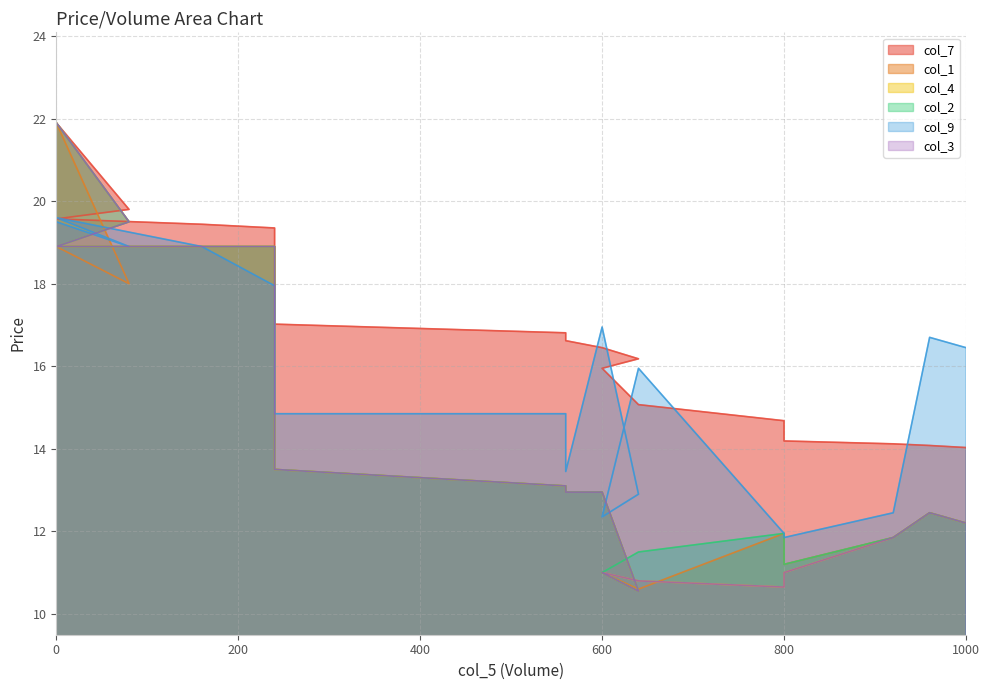

Reading left to right, what are all the values shown in this chart?

col_7: 21.9	19.8	19.6	19.4	19.4	18.8	17.6	17.4	17.0	16.8	16.6	16.4	16.2	15.9	15.1	14.7	14.2	14.1	14.1	14.0
col_1: 21.9	18.0	18.9	18.9	18.9	16.9	16.8	14.9	13.5	13.1	12.9	12.9	10.6	11.0	10.6	11.9	11.2	11.8	12.4	12.2
col_4: 21.9	19.5	18.9	18.9	18.9	16.9	16.5	14.9	13.5	13.1	12.9	12.9	10.6	11.0	10.8	10.7	11.0	11.8	12.4	12.2
col_2: 21.9	19.5	18.9	18.9	18.9	16.9	16.8	14.9	13.5	13.1	12.9	12.9	10.6	11.0	11.5	11.9	11.2	11.8	12.4	12.2
col_9: 19.5	18.9	19.6	18.9	17.9	17.9	14.9	14.9	14.8	14.8	13.4	16.9	12.9	12.3	15.9	11.9	11.8	12.4	16.7	16.4
col_3: 21.9	19.5	18.9	18.9	18.9	16.9	16.5	14.9	13.5	13.1	12.9	12.9	10.6	11.0	10.8	10.7	11.0	11.8	12.4	12.2